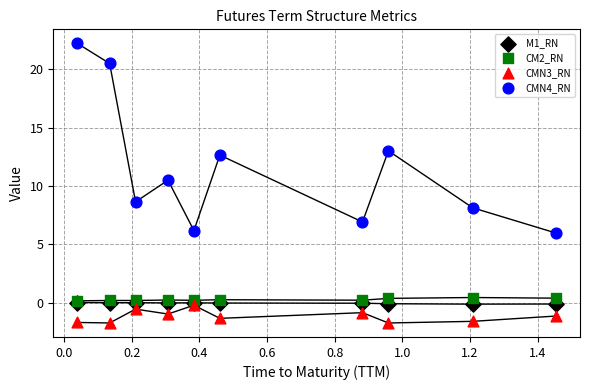

Which series reaches the maximum Y coordinate?

CMN4_RN